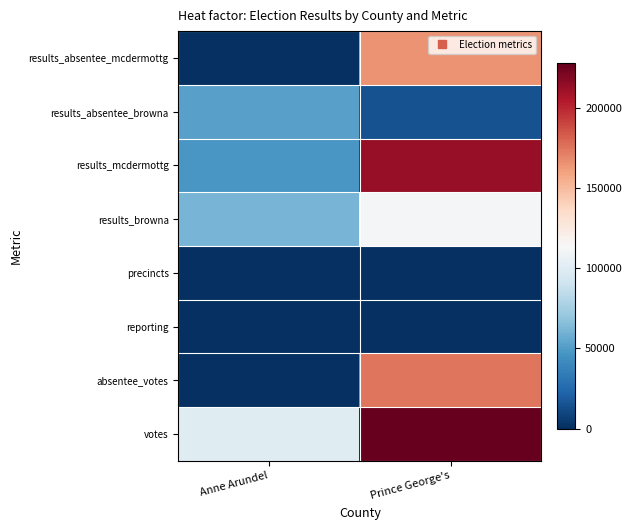

At how many categories does at least one series exceed 25312?

2